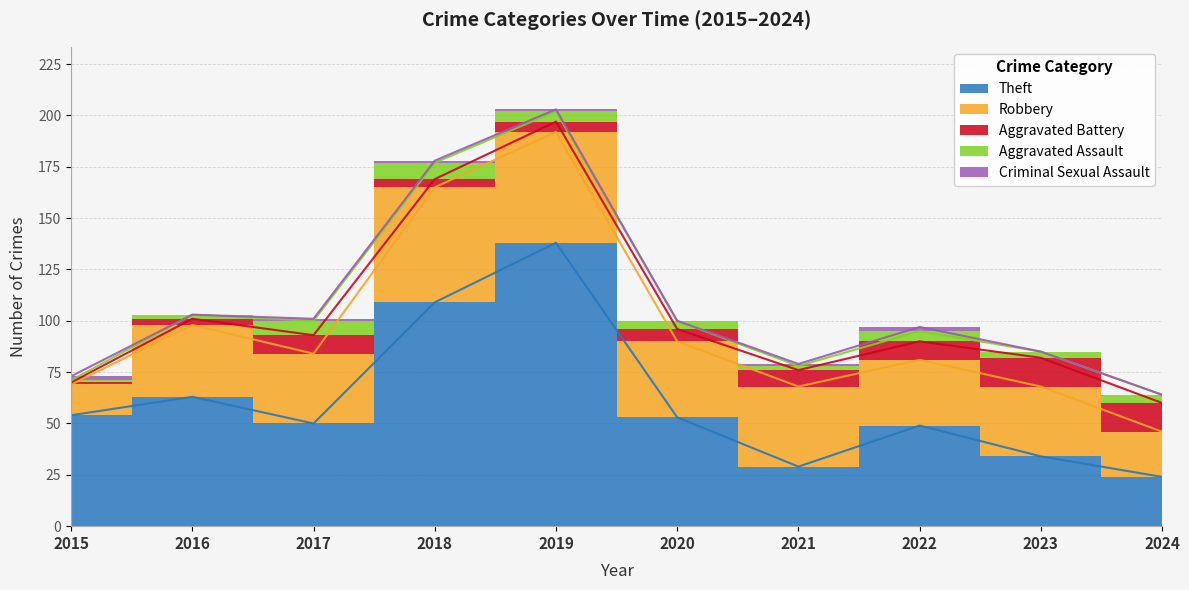

Between 2019 and 2022, which series saw the biggest shift?

Theft